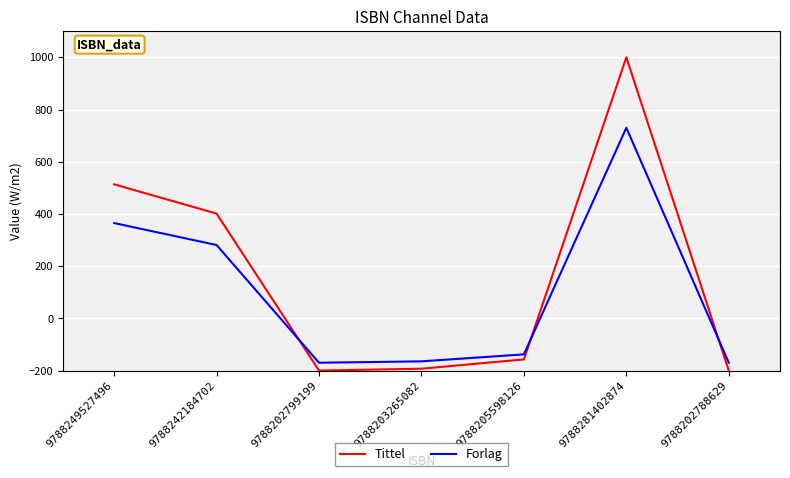

Where does the Tittel series first go above -157?

9788249527496